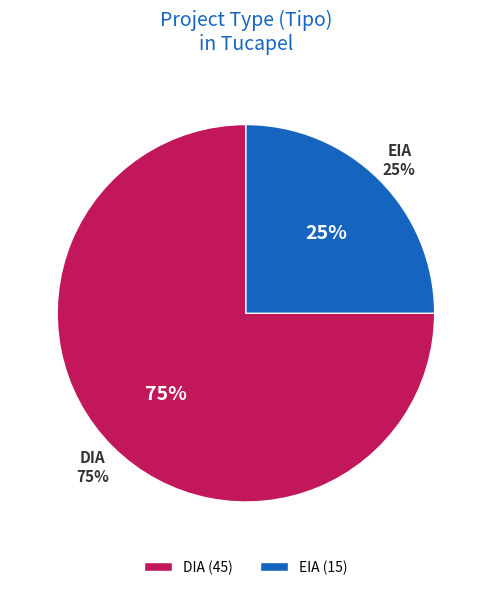

Approximately how many times larger is the value at DIA compared to EIA?

3.0